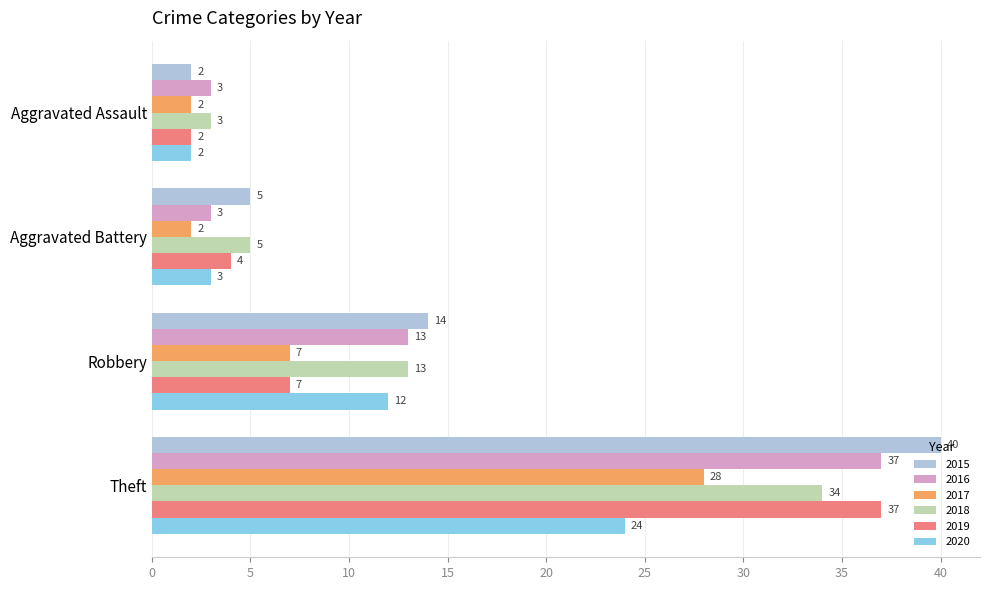

List the labels in order of 2020 value, smallest first.

Aggravated Assault, Aggravated Battery, Robbery, Theft